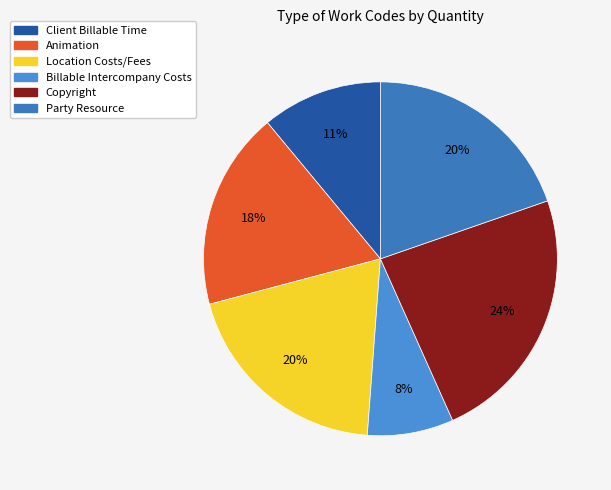

How many slices are in this pie chart?

6